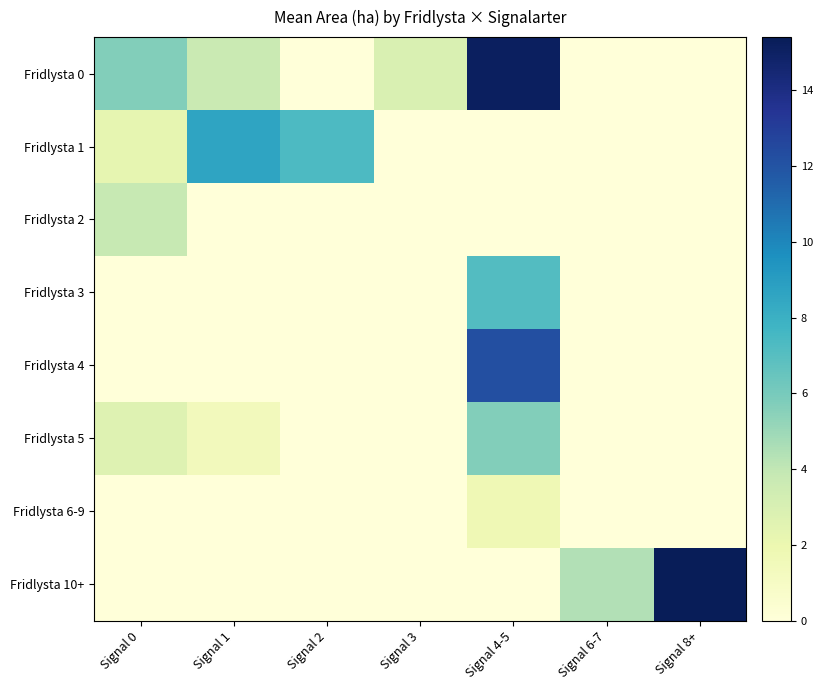

Between Signal 0 and Signal 6-7, which is larger?

Signal 0